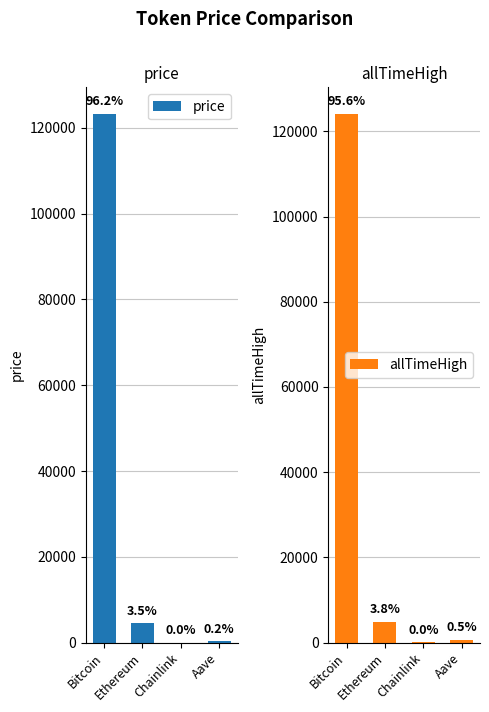

Which series has the largest range (max minus min)?

allTimeHigh